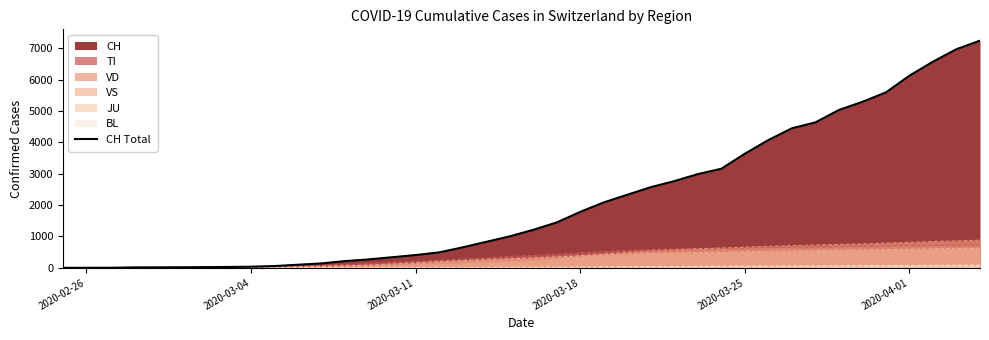

Reading left to right, extract all data points from this chart.

0	1	2	13	15	16	22	27	35	56	98	140	214	268	337	407	491	652	827	1002	1210	1446	1784	2085	2330	2572	2765	2988	3160	3638	4075	4450	4637	5034	5294	5596	6128	6575	6974	7245